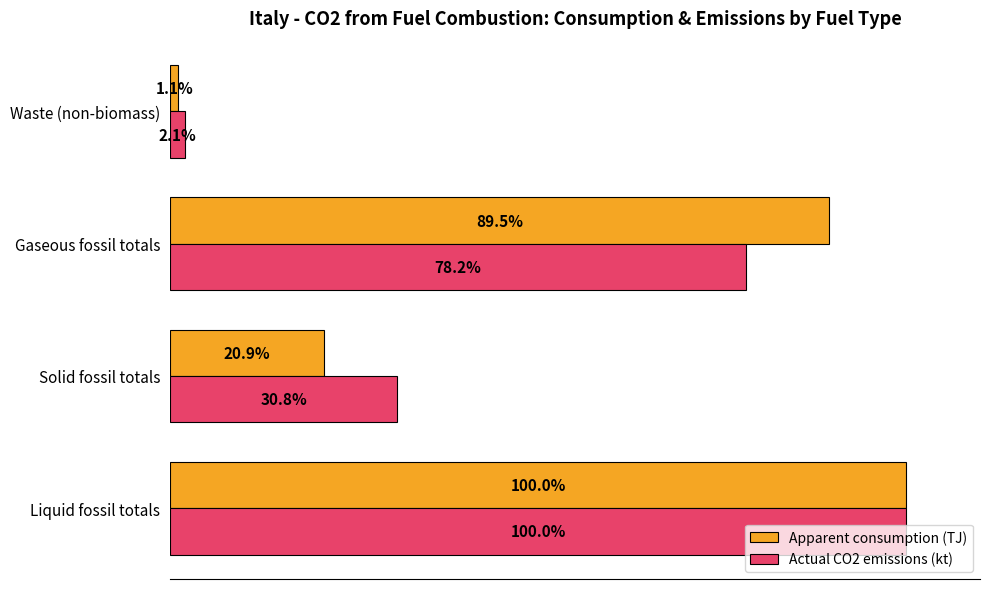

List the labels in order of Apparent consumption (TJ) value, smallest first.

Waste (non-biomass), Solid fossil totals, Gaseous fossil totals, Liquid fossil totals